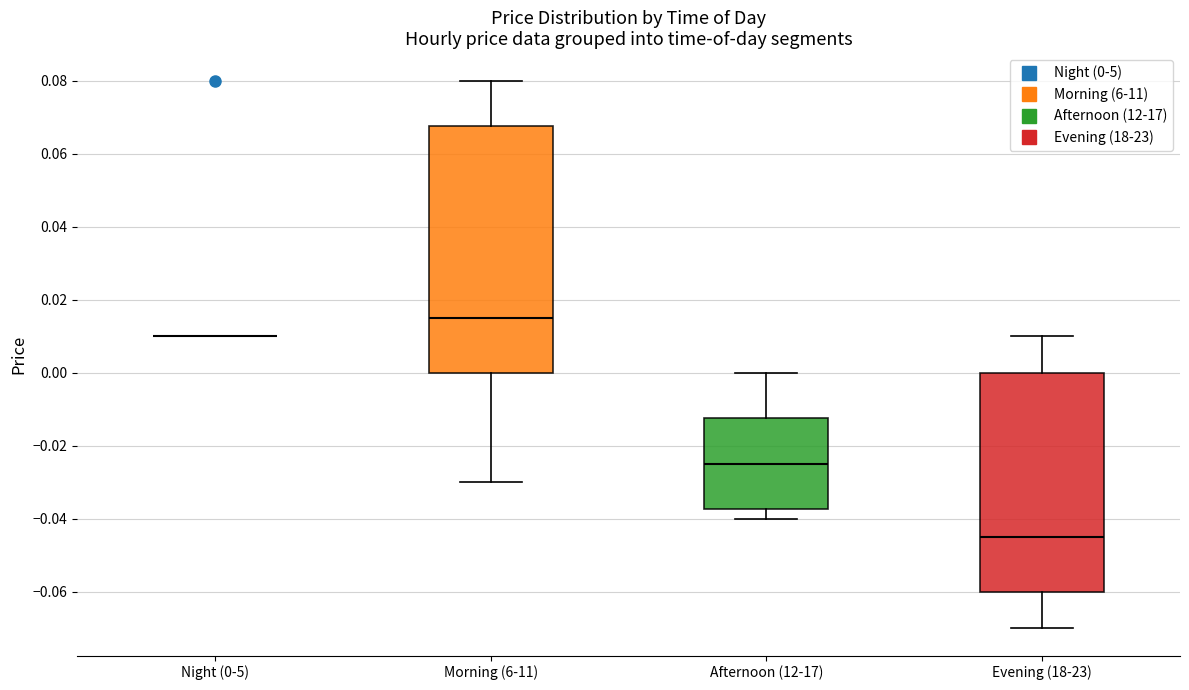

Where does the median line of the box for Morning (6-11) sit on the y-axis? The values are not printed on the chart, so give them approximately, as read against the axis.

0.016